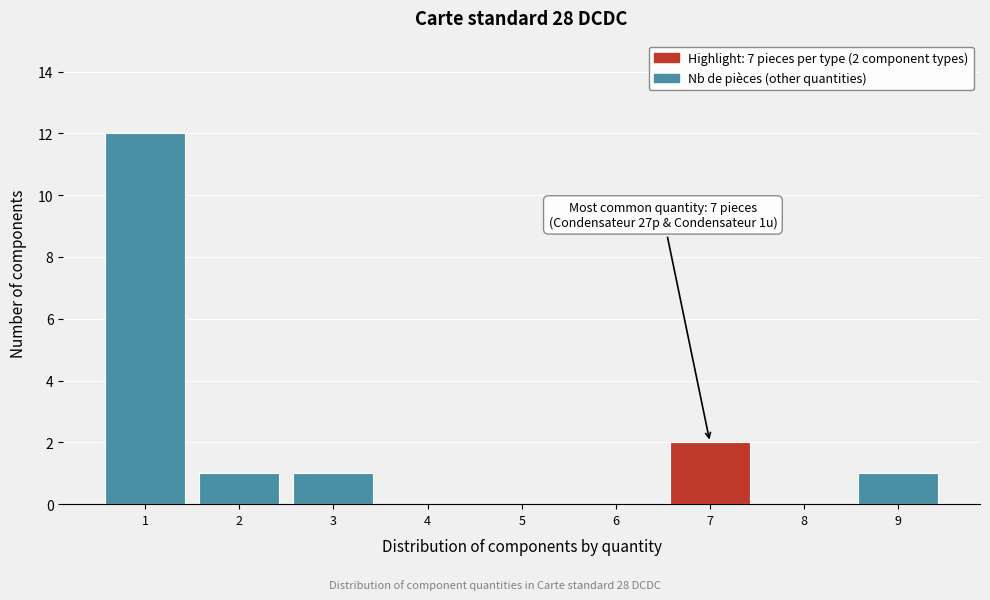

Which range on the x-axis has the tallest bar?

0.5 to 1.5